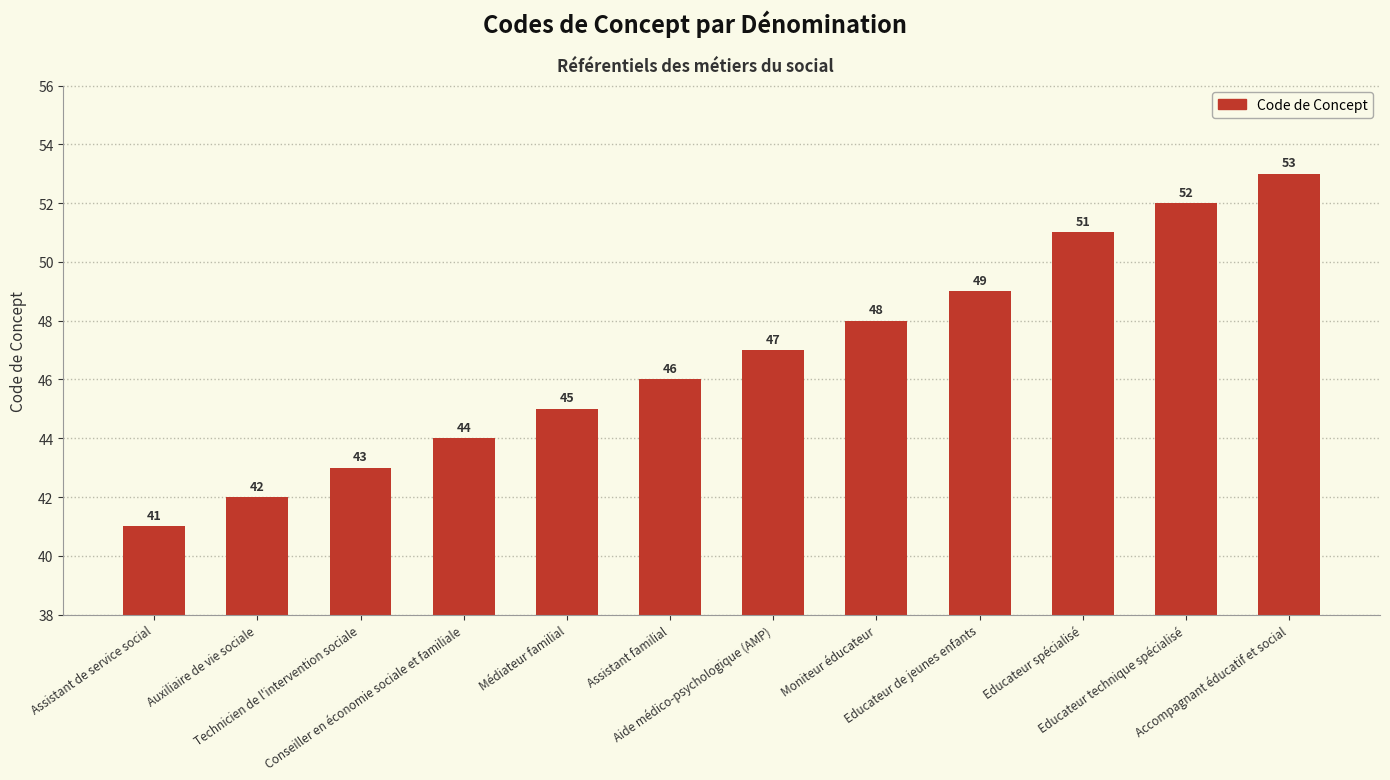

How many series are shown in this chart?

1